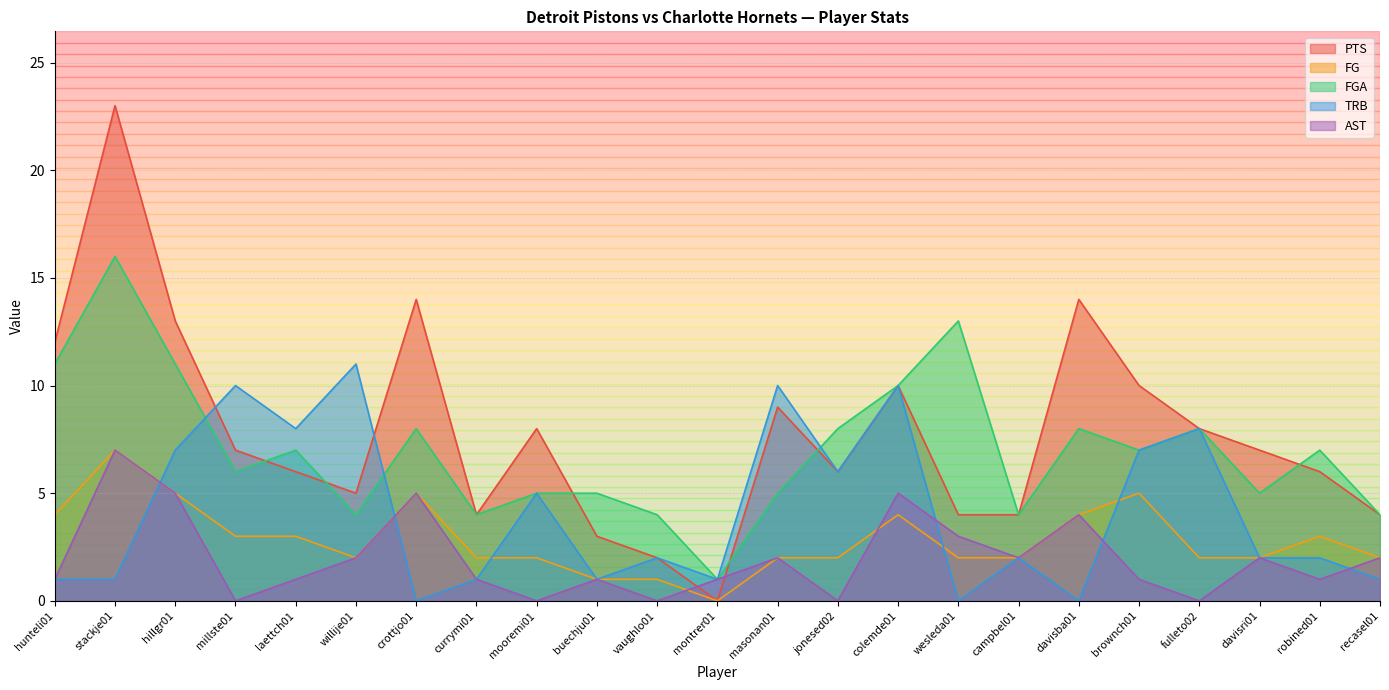

At which category is the sum across all series the highest?

stackje01